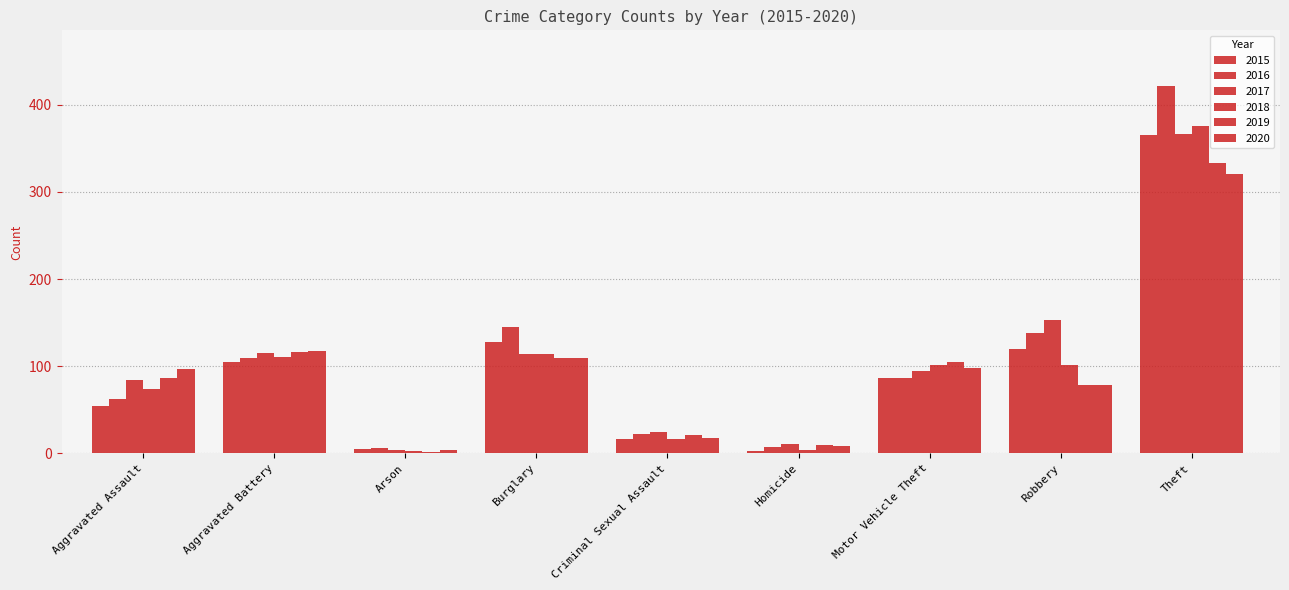

Are the bars grouped side by side (vs. stacked)?

Yes